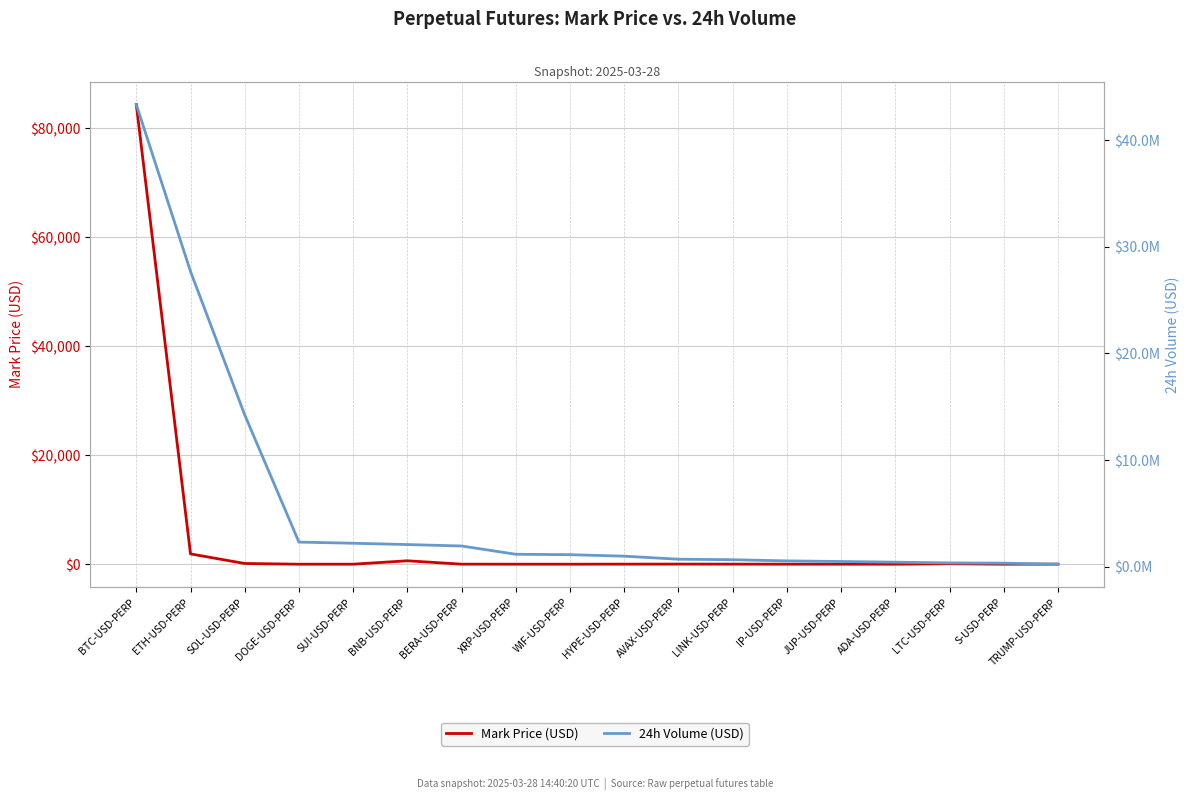

The value of 24h Volume (USD) at S-USD-PERP is 347704.5. True or false?

True